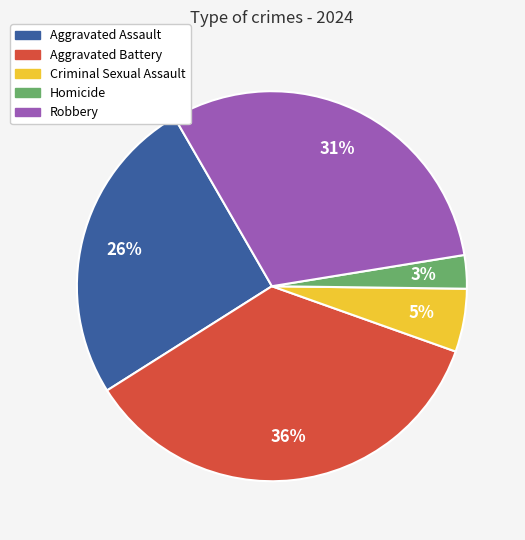

How many slices are in this pie chart?

5